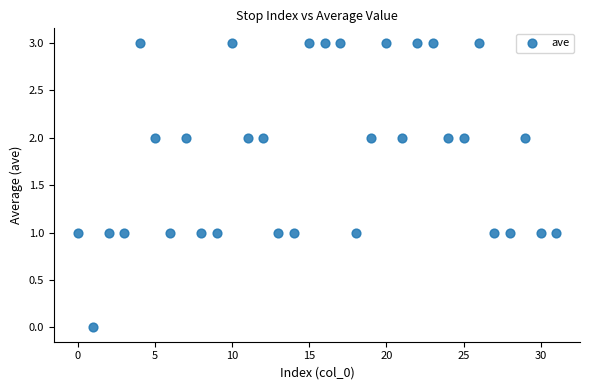

What is the range of Y values (max minus min)?

3